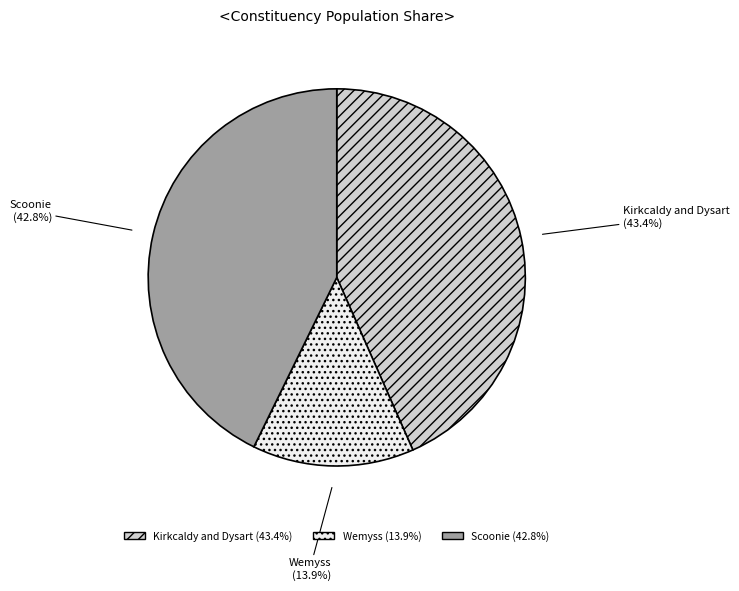

How many slices are in this pie chart?

3